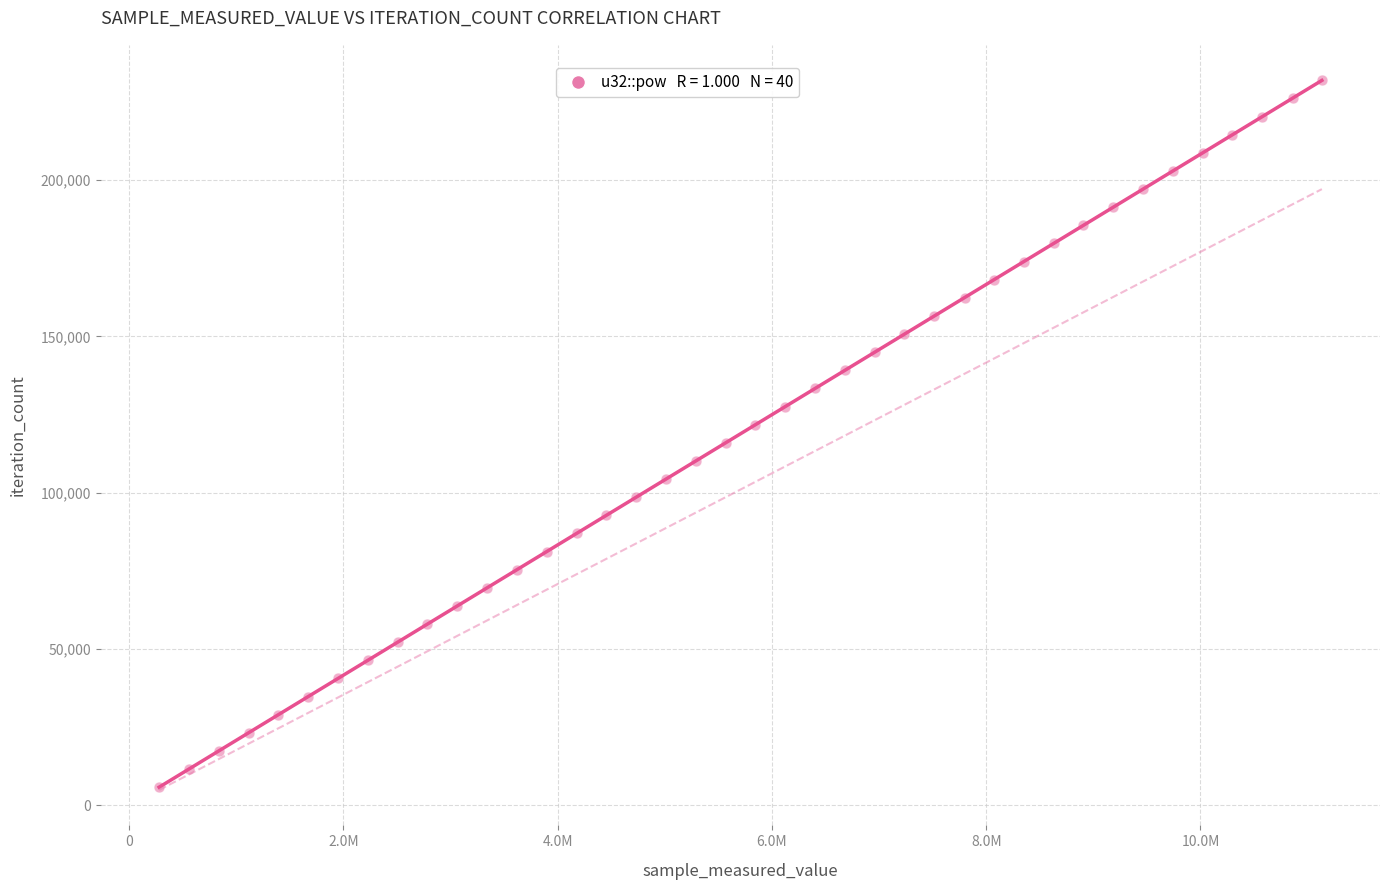

What is the range of Y values (max minus min)?

226122